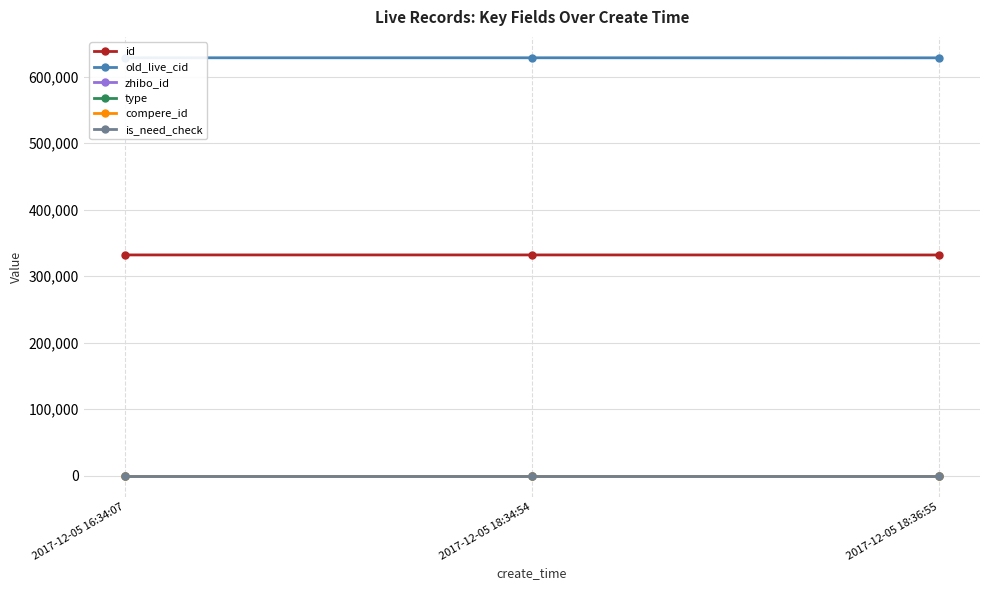

Where does the old_live_cid series first go above 628187?

2017-12-05 16:34:07